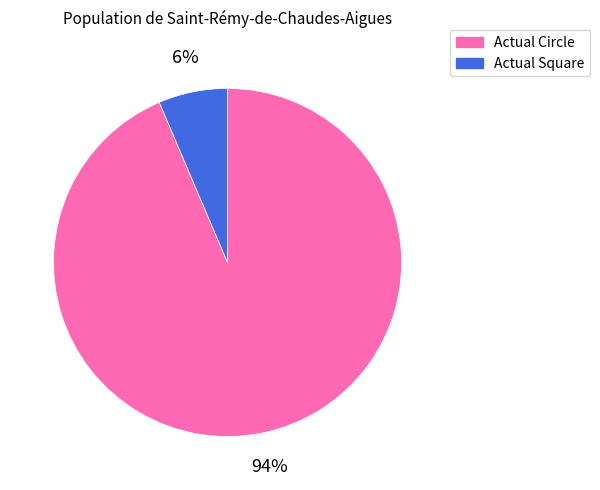

Between Actual Circle and Actual Square, which is larger?

Actual Circle